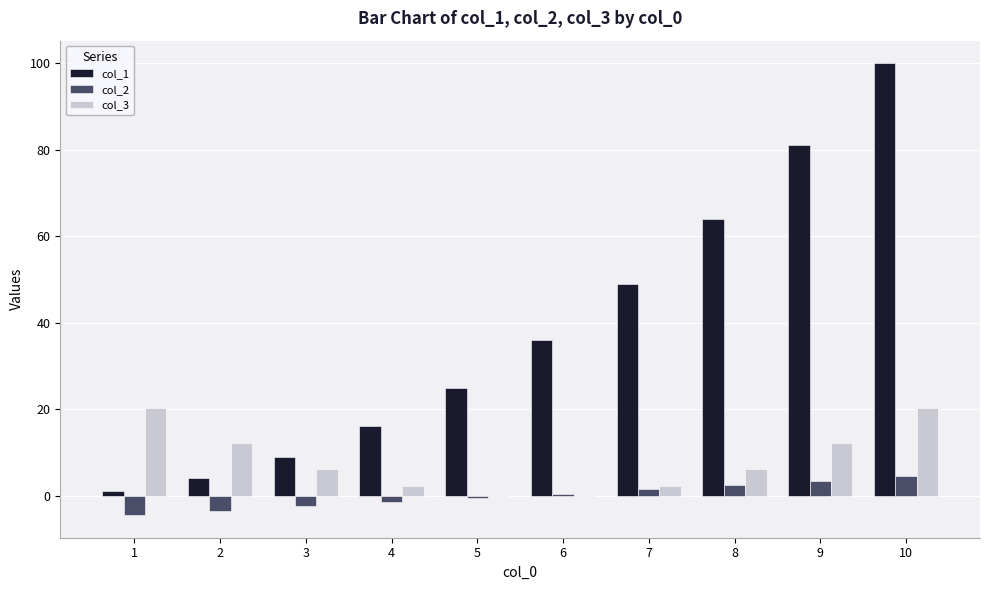

Between 3 and 9, which series saw the biggest shift?

col_1